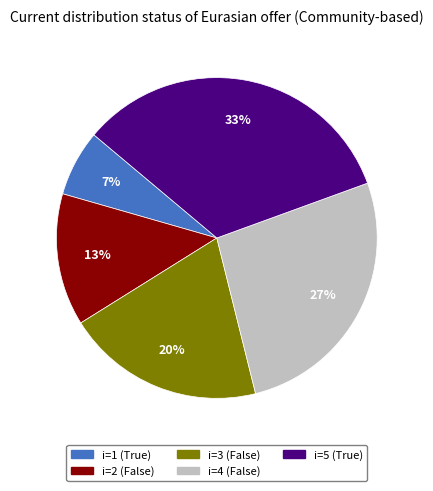

Is the sum of i=4 (False) and i=5 (True) greater than half?

Yes